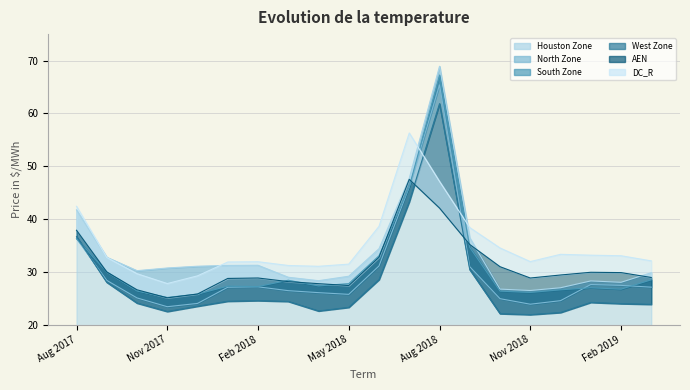

What is the label of the 3rd point from the left?

Oct 2017